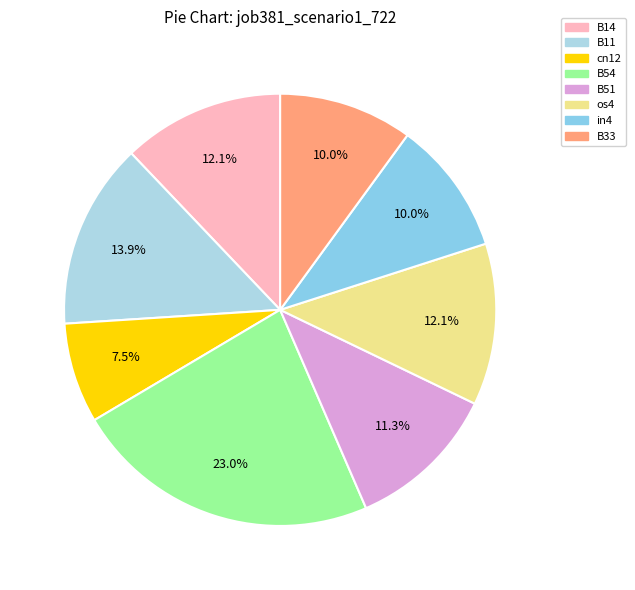

Rank the categories by value from lowest to highest.

cn12, in4, B33, B51, B14, os4, B11, B54